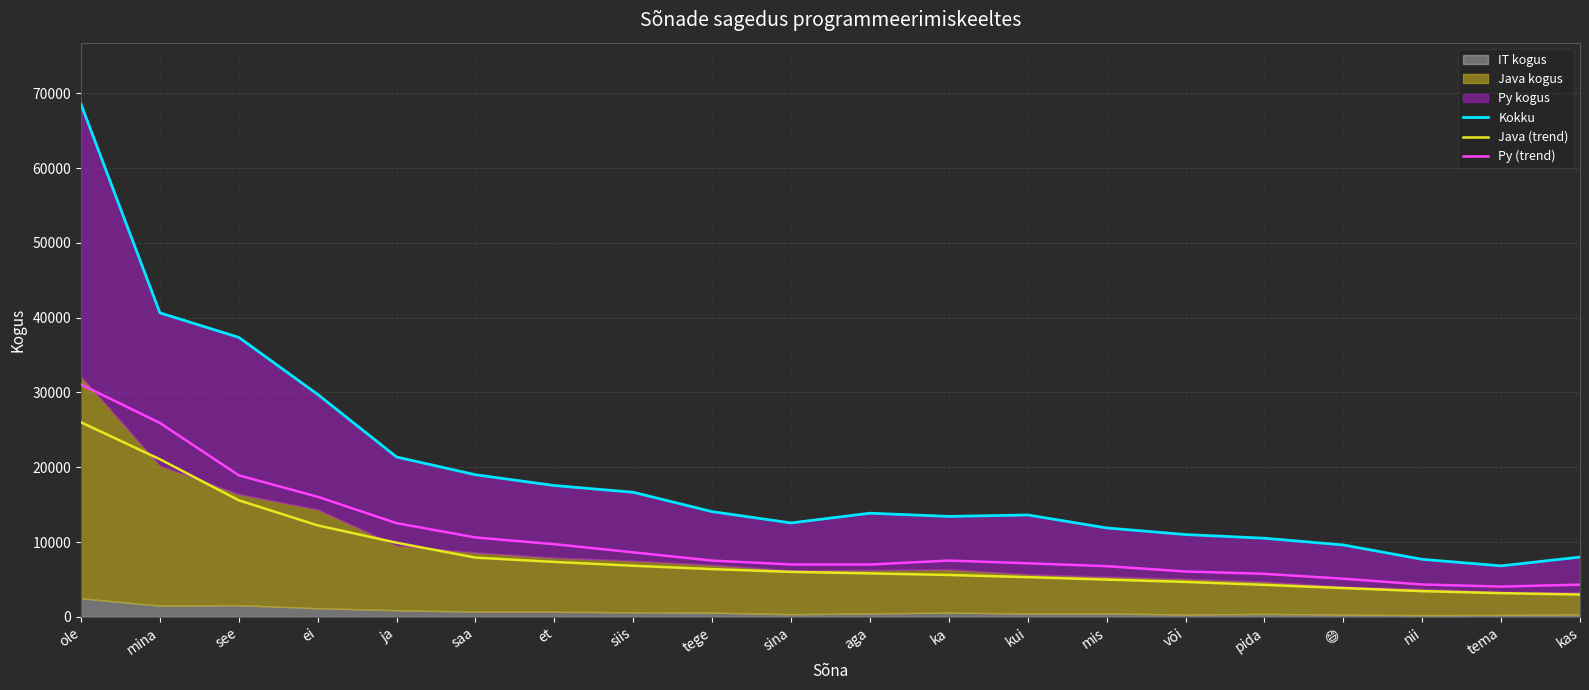

What is the maximum value shown in the chart?

68534.0